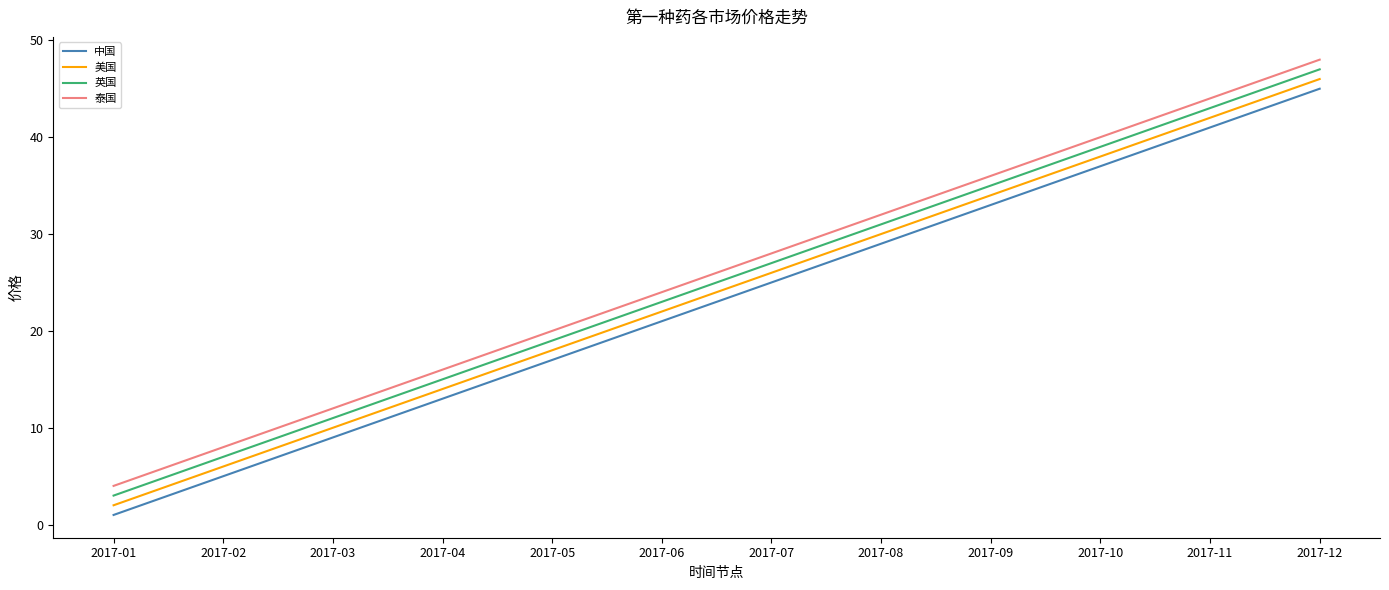

What is the difference between the 中国 values at 2017-09 and 2017-07?

8